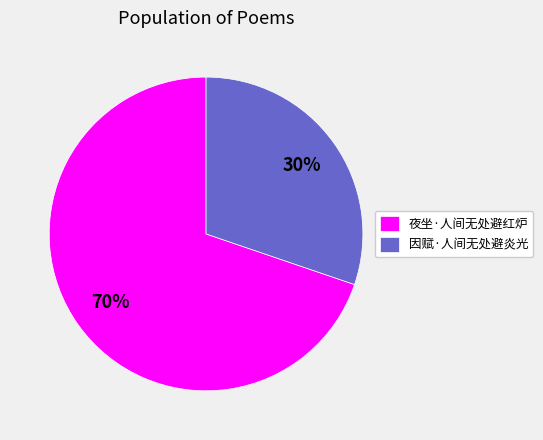

Combined, do 因赋·人间无处避炎光 and 夜坐·人间无处避红炉 account for over 50%?

Yes